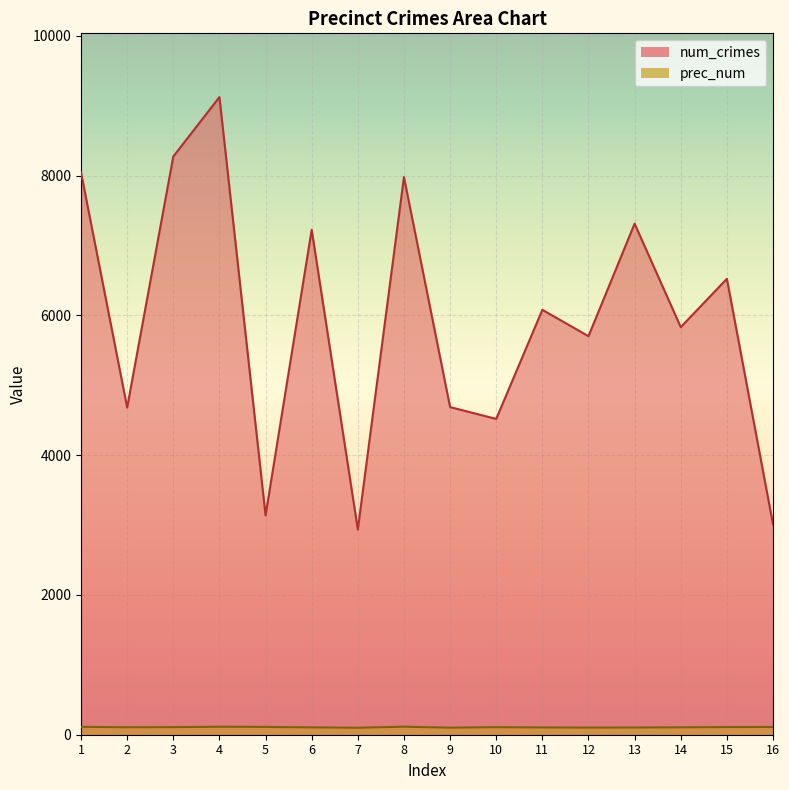

In num_crimes, how many points are lower than both neighbors (excluding endpoints)?

6